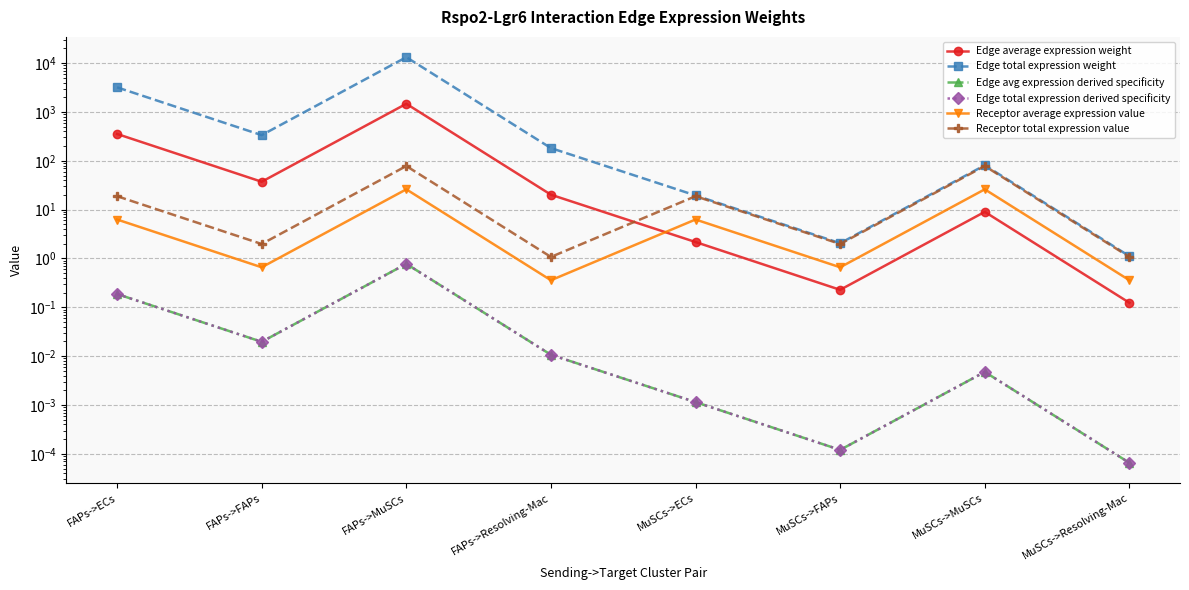

Reading left to right, what are all the values shown in this chart?

Edge average expression weight: FAPs->ECs=354.4	FAPs->FAPs=37.2	FAPs->MuSCs=1470.4	FAPs->Resolving-Mac=20.2	MuSCs->ECs=2.2	MuSCs->FAPs=0.2	MuSCs->MuSCs=9.0	MuSCs->Resolving-Mac=0.1
Edge total expression weight: FAPs->ECs=3189.5	FAPs->FAPs=335.2	FAPs->MuSCs=13233.5	FAPs->Resolving-Mac=182.0	MuSCs->ECs=19.5	MuSCs->FAPs=2.1	MuSCs->MuSCs=81.1	MuSCs->Resolving-Mac=1.1
Edge avg expression derived specificity: FAPs->ECs=0.2	FAPs->FAPs=0.0	FAPs->MuSCs=0.8	FAPs->Resolving-Mac=0.0	MuSCs->ECs=0.0	MuSCs->FAPs=0.0	MuSCs->MuSCs=0.0	MuSCs->Resolving-Mac=0.0
Edge total expression derived specificity: FAPs->ECs=0.2	FAPs->FAPs=0.0	FAPs->MuSCs=0.8	FAPs->Resolving-Mac=0.0	MuSCs->ECs=0.0	MuSCs->FAPs=0.0	MuSCs->MuSCs=0.0	MuSCs->Resolving-Mac=0.0
Receptor average expression value: FAPs->ECs=6.3	FAPs->FAPs=0.7	FAPs->MuSCs=26.1	FAPs->Resolving-Mac=0.4	MuSCs->ECs=6.3	MuSCs->FAPs=0.7	MuSCs->MuSCs=26.1	MuSCs->Resolving-Mac=0.4
Receptor total expression value: FAPs->ECs=18.8	FAPs->FAPs=2.0	FAPs->MuSCs=78.2	FAPs->Resolving-Mac=1.1	MuSCs->ECs=18.8	MuSCs->FAPs=2.0	MuSCs->MuSCs=78.2	MuSCs->Resolving-Mac=1.1